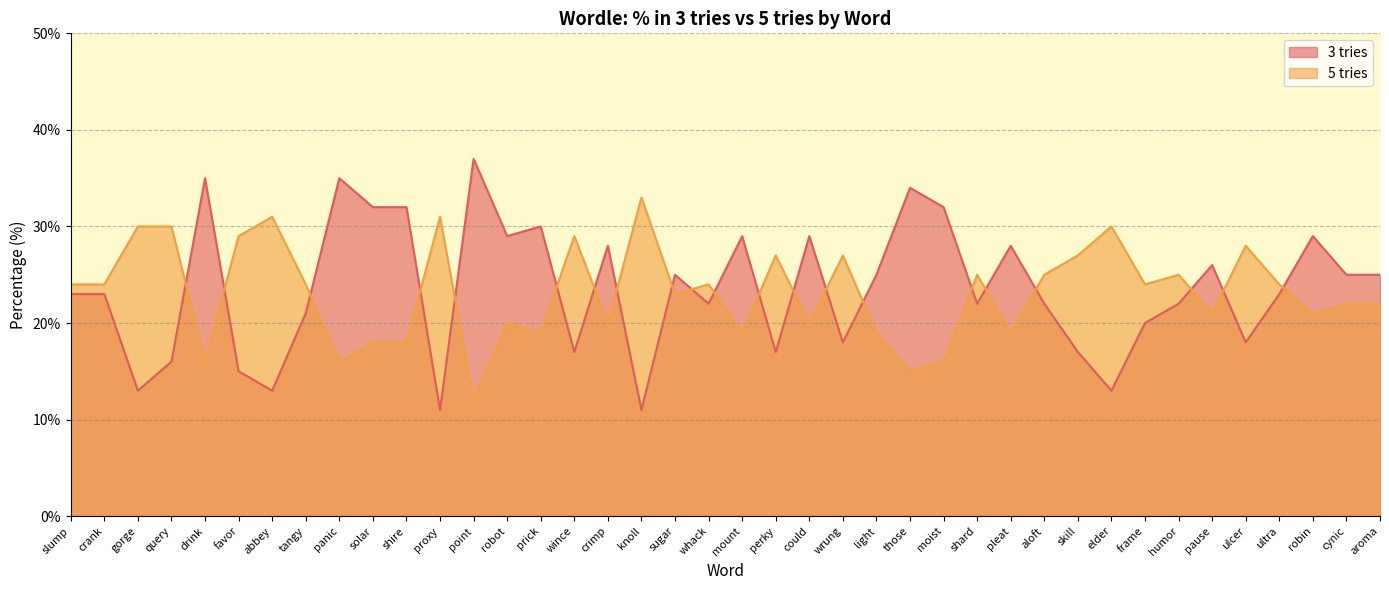

What is the spread (max minus min) of values at could?

9